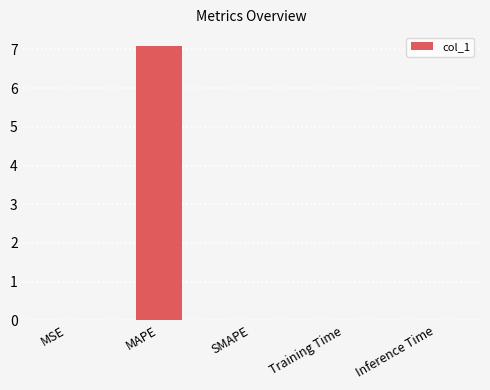

What is the maximum value shown in the chart?

7.1